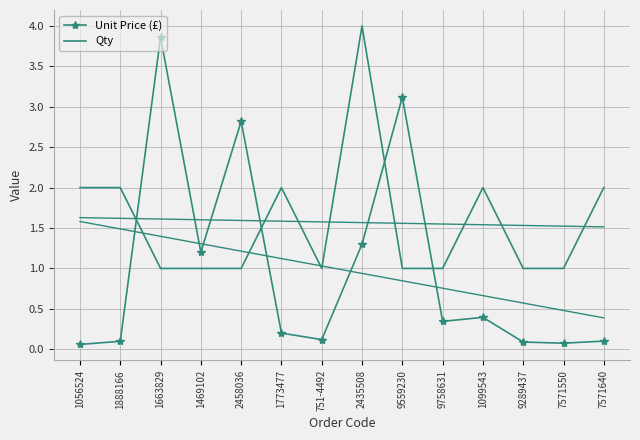

At 2458036, list the series in order from smallest to largest.

Qty, Unit Price (£)